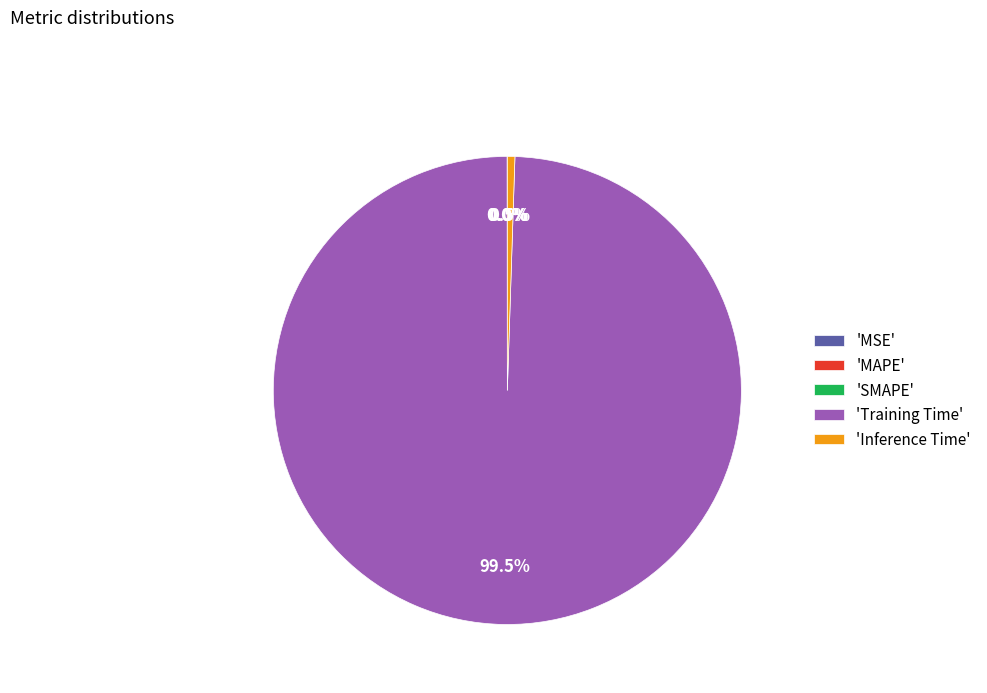

Which category accounts for the majority?

'Training Time'